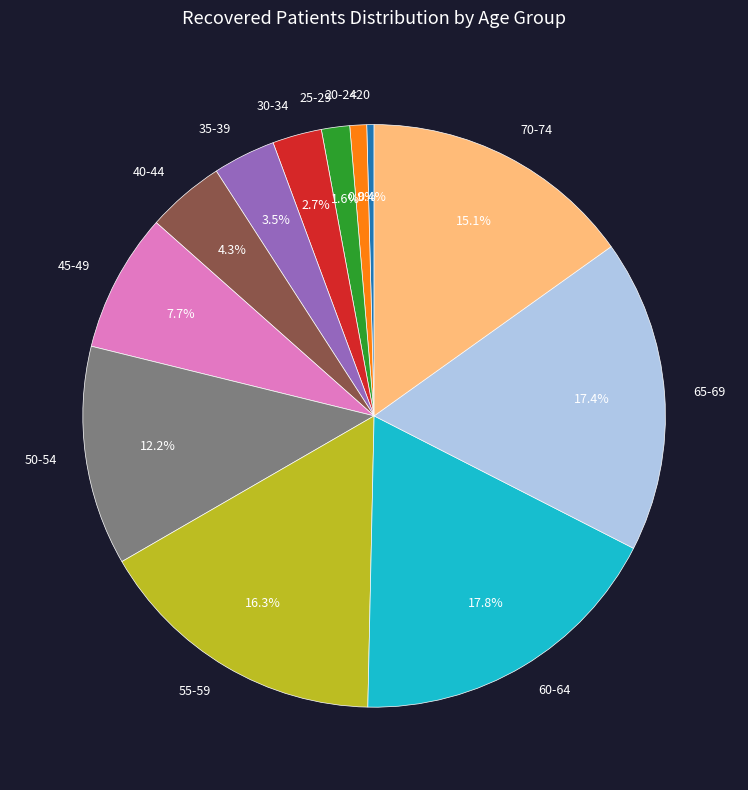

What is the smallest slice in the pie chart?

<20